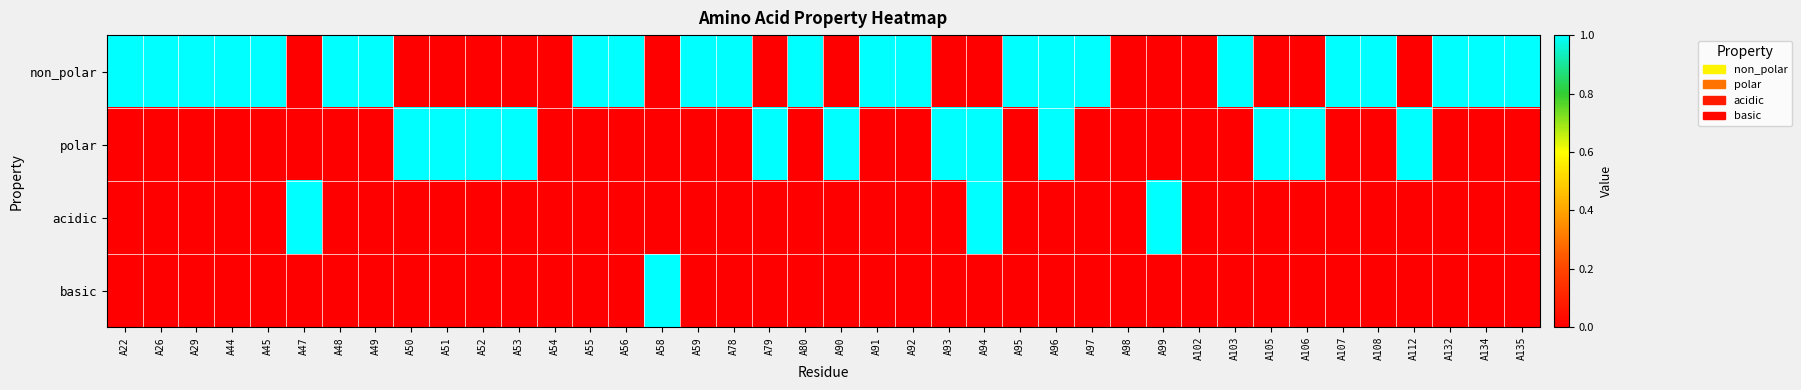

Reading left to right, transcribe all the data shown in this chart.

non_polar: A22=1	A26=1	A29=1	A44=1	A45=1	A47=0	A48=1	A49=1	A50=0	A51=0	A52=0	A53=0	A54=0	A55=1	A56=1	A58=0	A59=1	A78=1	A79=0	A80=1	A90=0	A91=1	A92=1	A93=0	A94=0	A95=1	A96=1	A97=1	A98=0	A99=0	A102=0	A103=1	A105=0	A106=0	A107=1	A108=1	A112=0	A132=1	A134=1	A135=1
polar: A22=0	A26=0	A29=0	A44=0	A45=0	A47=0	A48=0	A49=0	A50=1	A51=1	A52=1	A53=1	A54=0	A55=0	A56=0	A58=0	A59=0	A78=0	A79=1	A80=0	A90=1	A91=0	A92=0	A93=1	A94=1	A95=0	A96=1	A97=0	A98=0	A99=0	A102=0	A103=0	A105=1	A106=1	A107=0	A108=0	A112=1	A132=0	A134=0	A135=0
acidic: A22=0	A26=0	A29=0	A44=0	A45=0	A47=1	A48=0	A49=0	A50=0	A51=0	A52=0	A53=0	A54=0	A55=0	A56=0	A58=0	A59=0	A78=0	A79=0	A80=0	A90=0	A91=0	A92=0	A93=0	A94=1	A95=0	A96=0	A97=0	A98=0	A99=1	A102=0	A103=0	A105=0	A106=0	A107=0	A108=0	A112=0	A132=0	A134=0	A135=0
basic: A22=0	A26=0	A29=0	A44=0	A45=0	A47=0	A48=0	A49=0	A50=0	A51=0	A52=0	A53=0	A54=0	A55=0	A56=0	A58=1	A59=0	A78=0	A79=0	A80=0	A90=0	A91=0	A92=0	A93=0	A94=0	A95=0	A96=0	A97=0	A98=0	A99=0	A102=0	A103=0	A105=0	A106=0	A107=0	A108=0	A112=0	A132=0	A134=0	A135=0